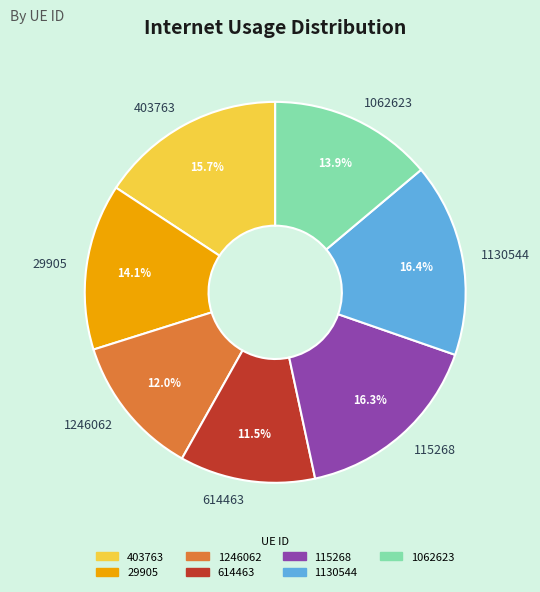

Does 1062623 account for over 50% of the chart?

No